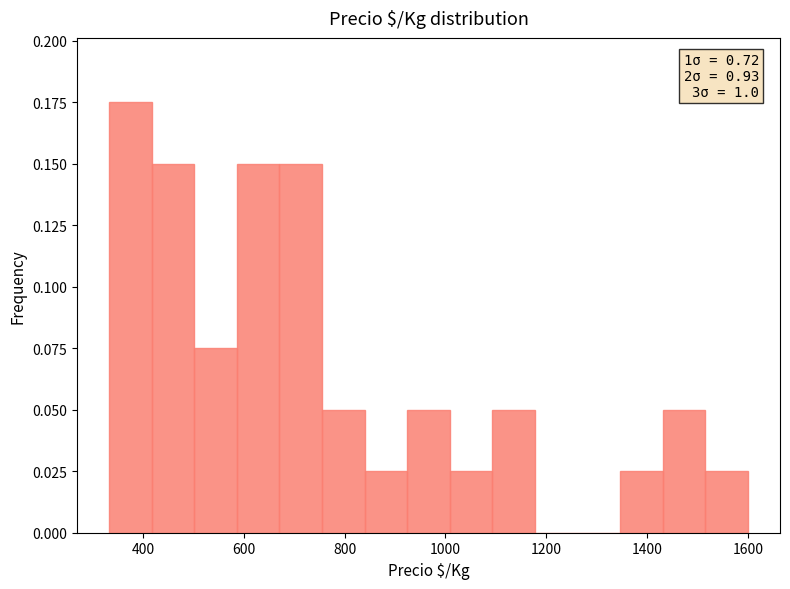

Over which range of the x-axis is the bar tallest?

340 to 420